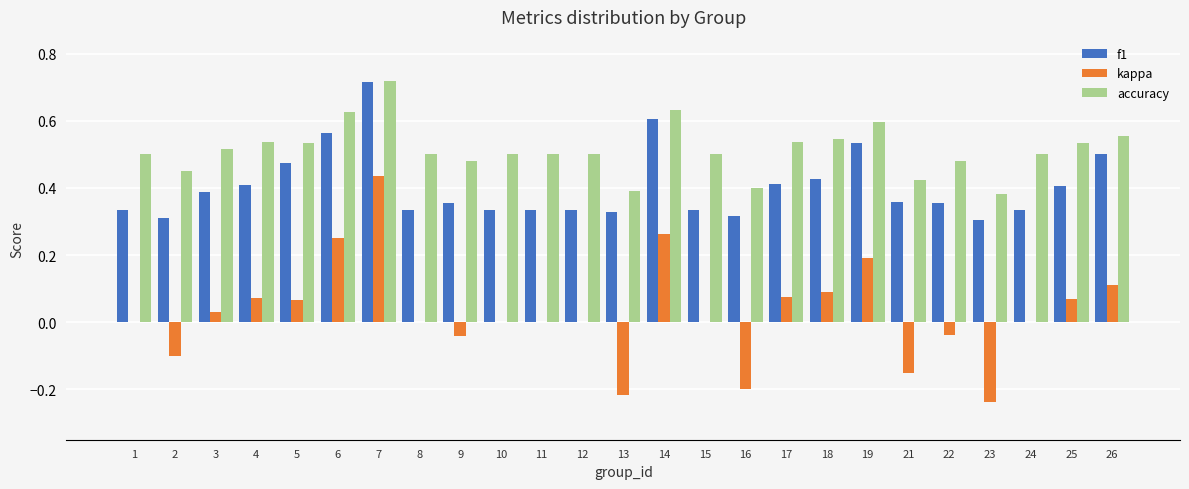

Which label corresponds to the largest value in the chart?

7